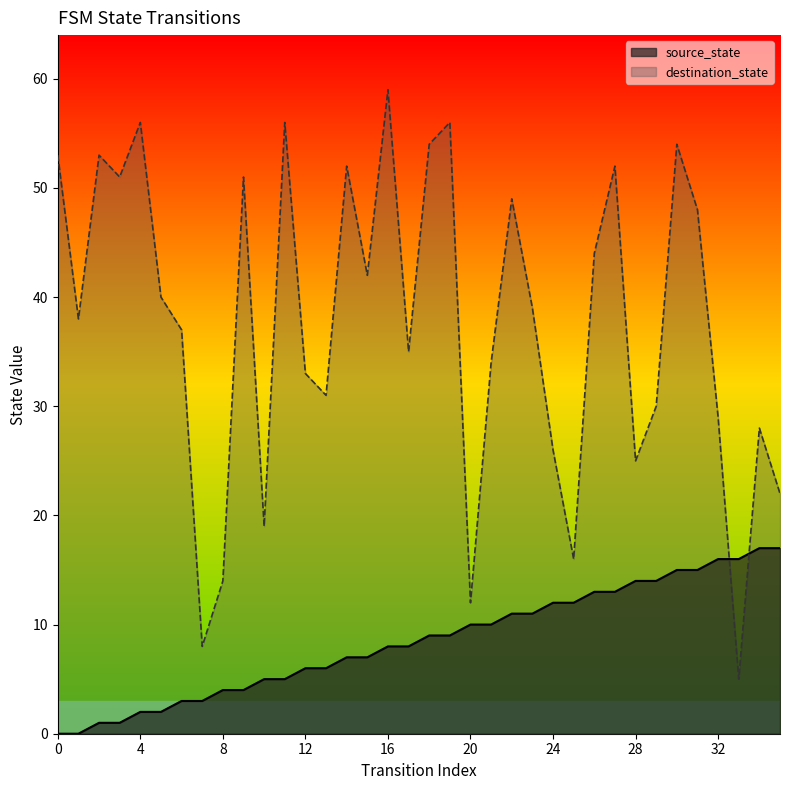

What are all the series names shown in the legend?

source_state, destination_state